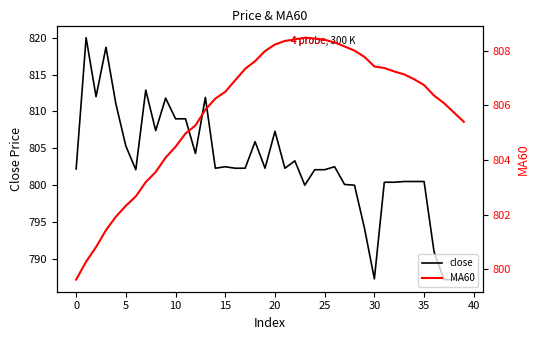

What is the lowest value of the close series?

787.2